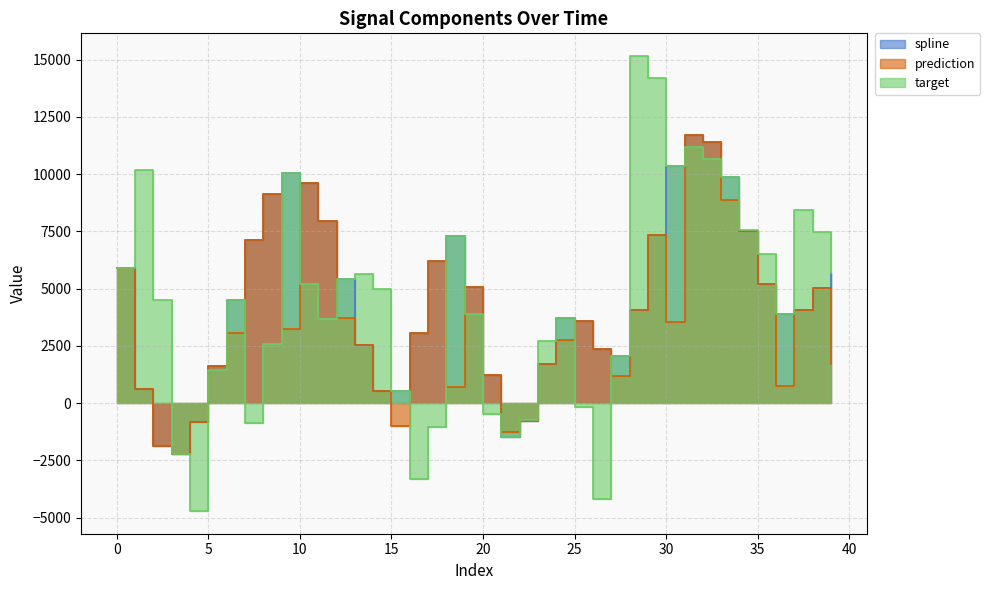

What is the average value of the target series?

4402.8